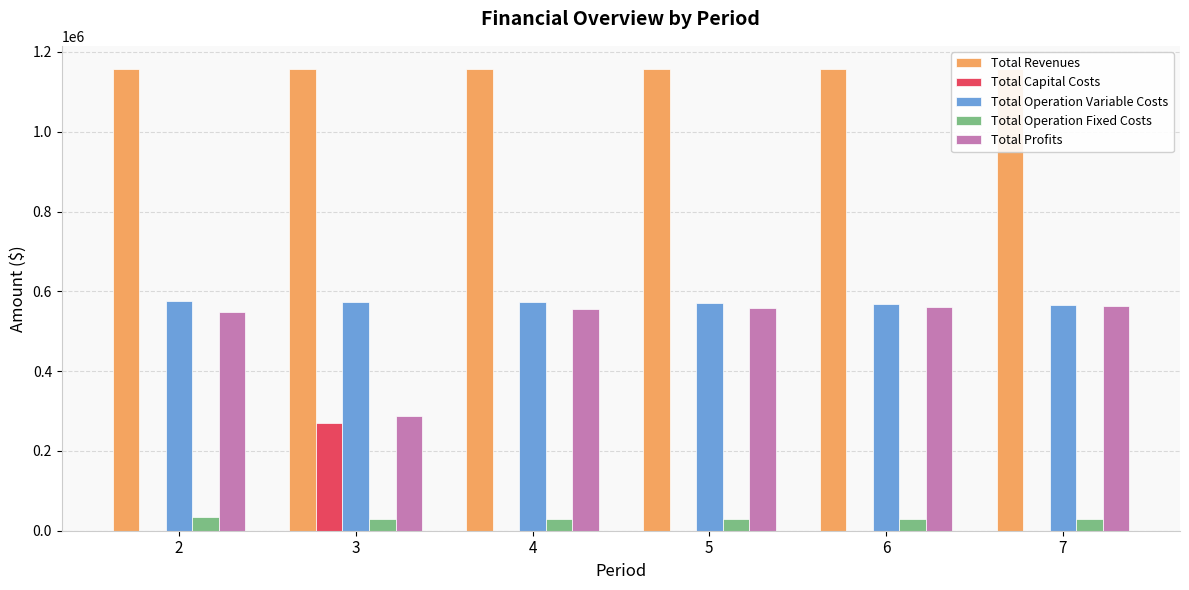

What is the greatest value displayed?

1157502.4